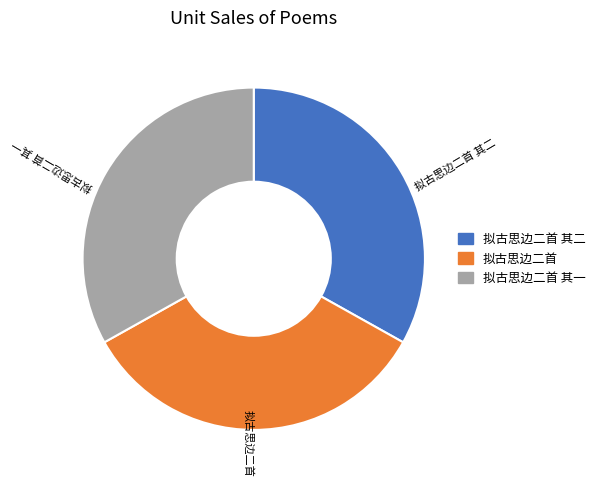

Which has a higher value, 拟古思边二首 其二 or 拟古思边二首?

拟古思边二首